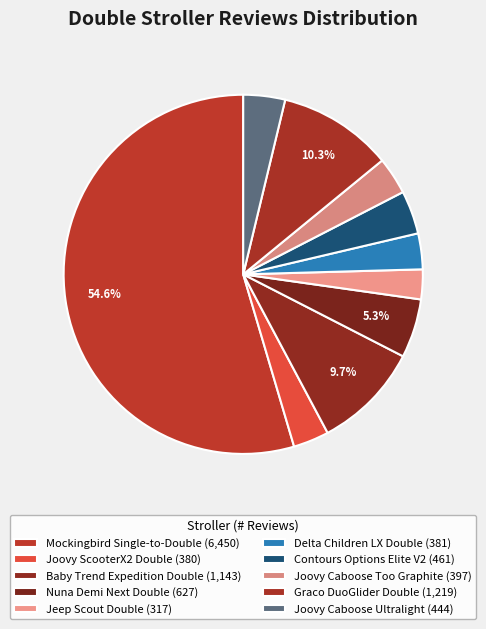

How many slices are in this pie chart?

10